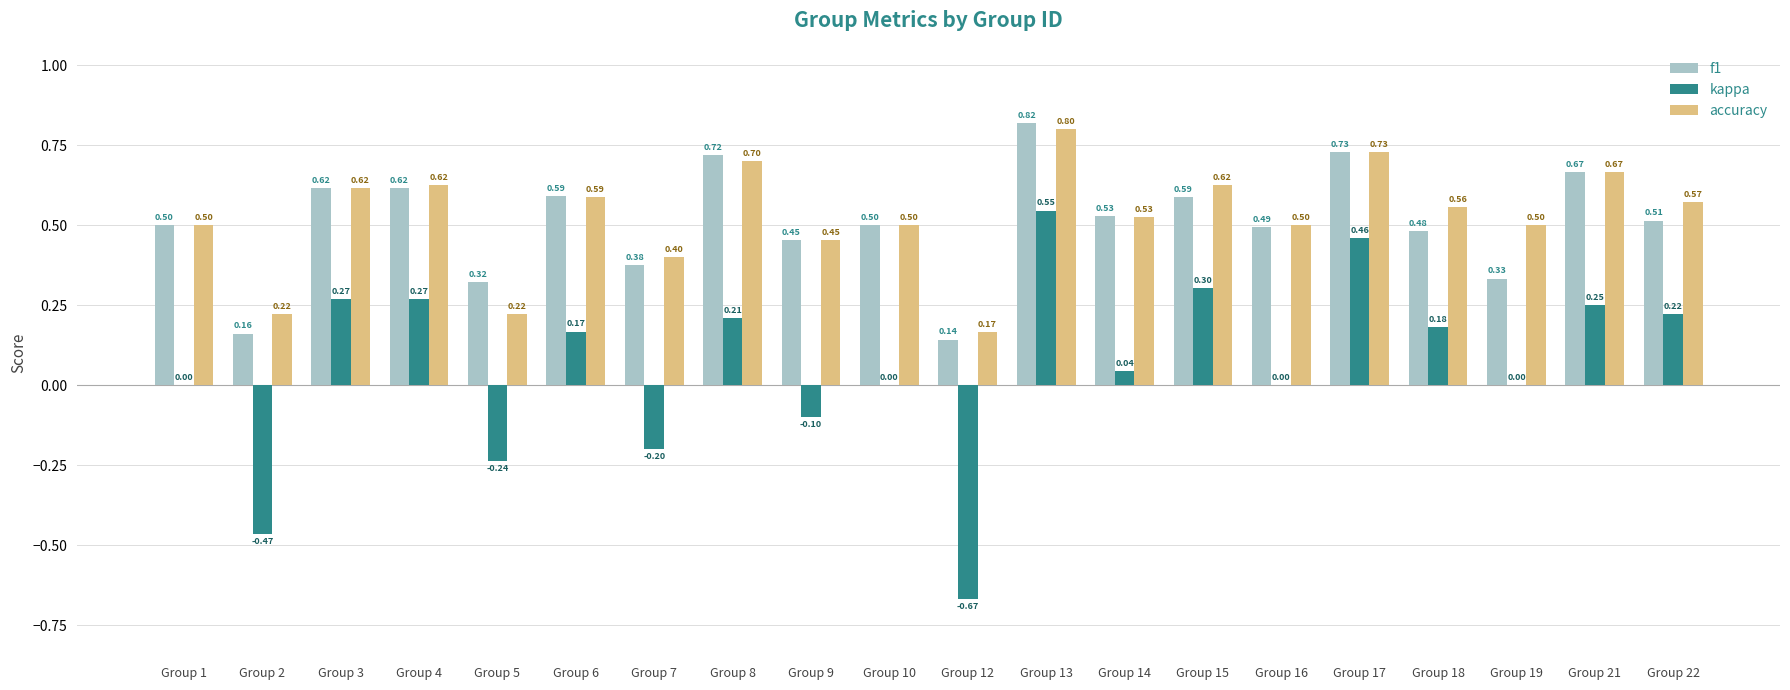

The value of accuracy at Group 17 is 0.5. True or false?

False